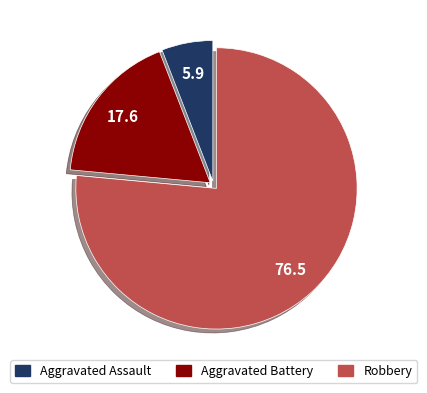

What is the largest slice in the pie chart?

Robbery